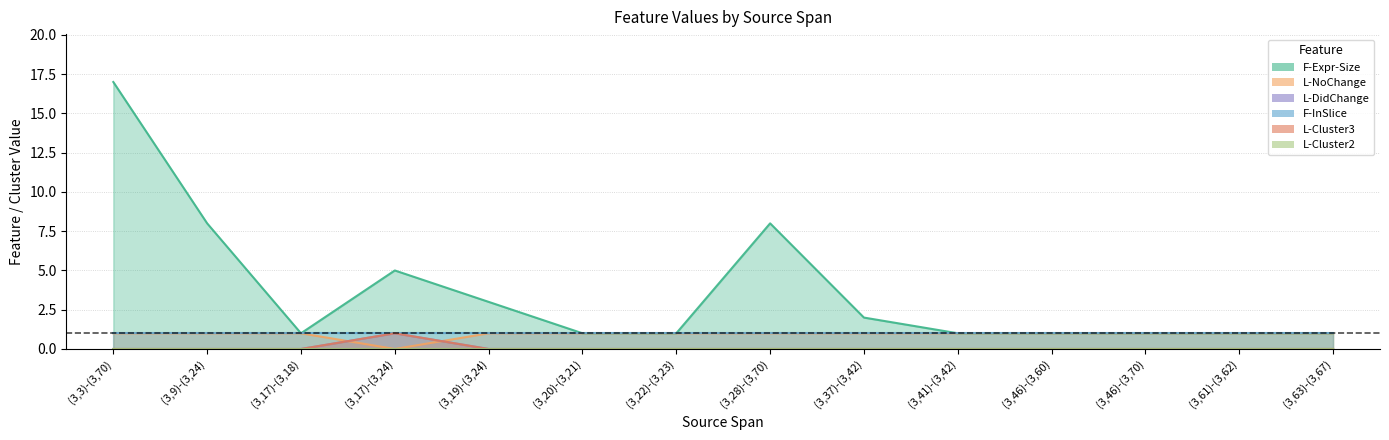

What is the label of the 14th point from the right?

(3,3)-(3,70)